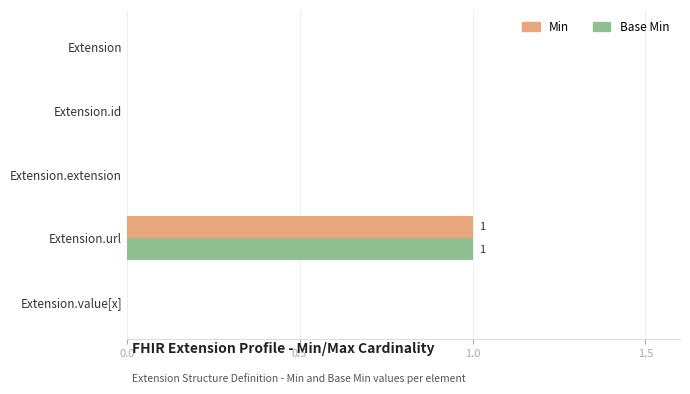

Is the value of Min at Extension.url greater than the value of Base Min at Extension.value[x]?

Yes